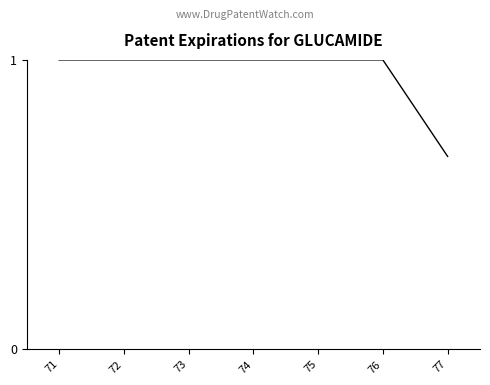

How many values are between 1 and 2?

6